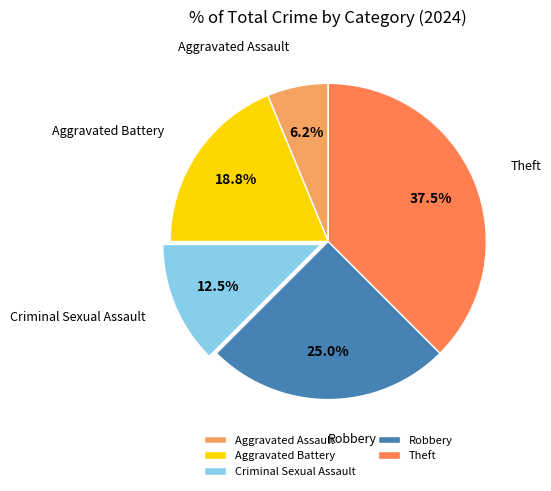

Which category has the biggest portion of the pie?

Theft